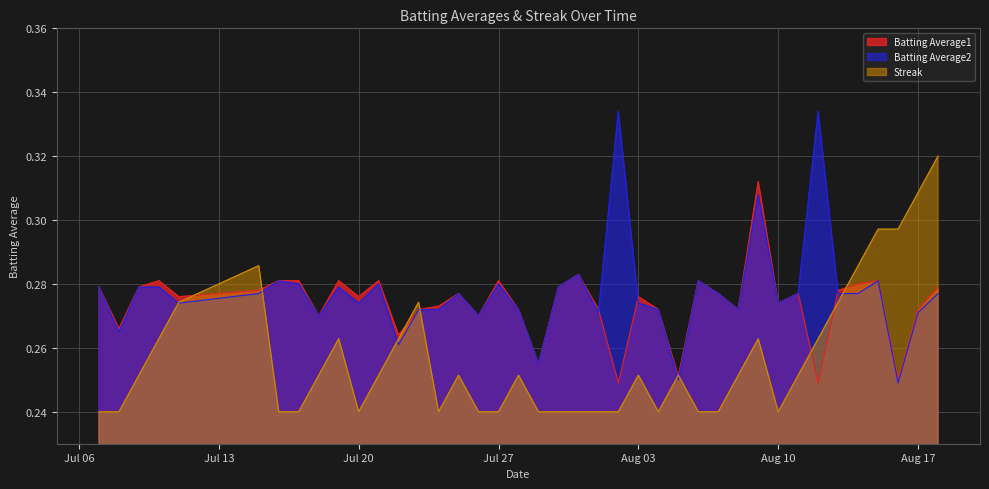

How many times do Batting Average2 and Streak cross each other?

7